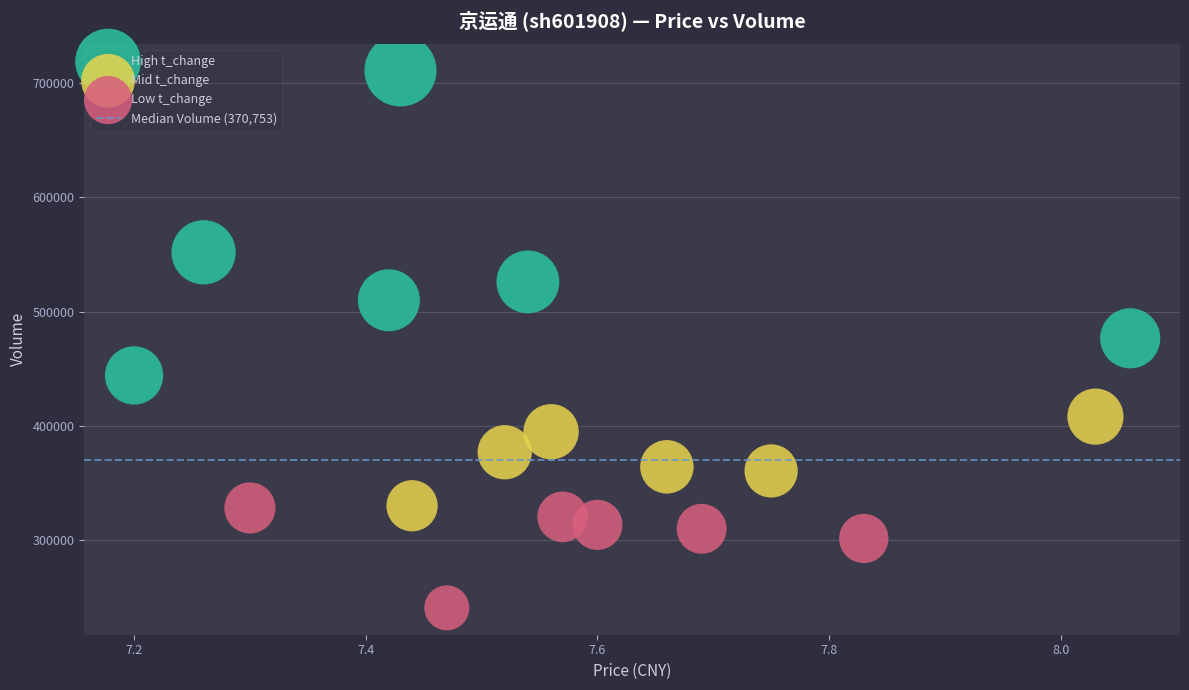

Which series has the largest Y range (max minus min)?

High t_change